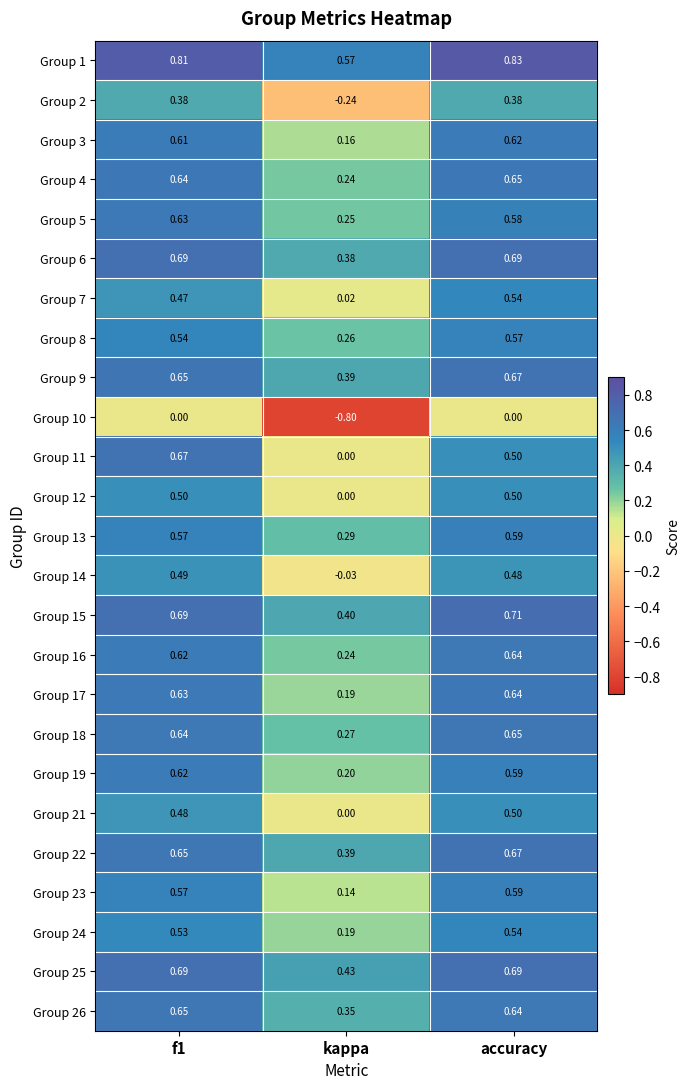

Is the value of Group 23 at f1 greater than the value of Group 19 at accuracy?

No